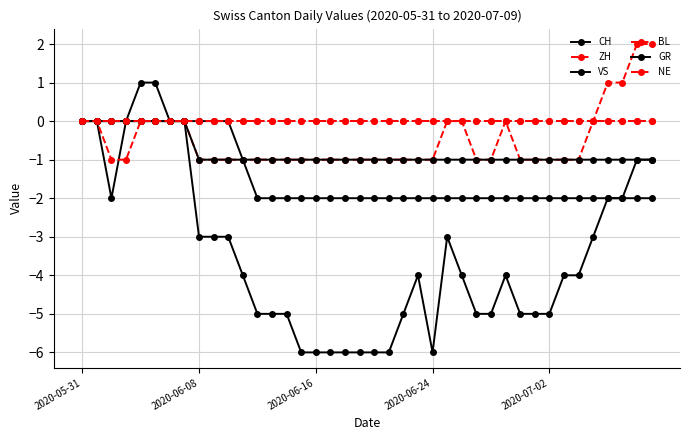

How many GR values are between -1 and 0?

40